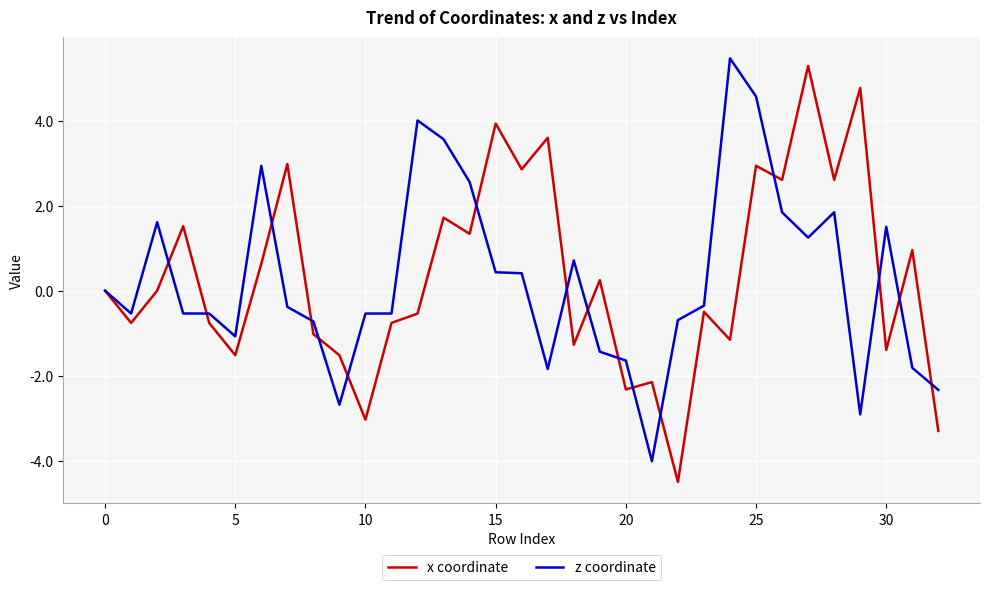

What is the sum of all x coordinate values?

11.5